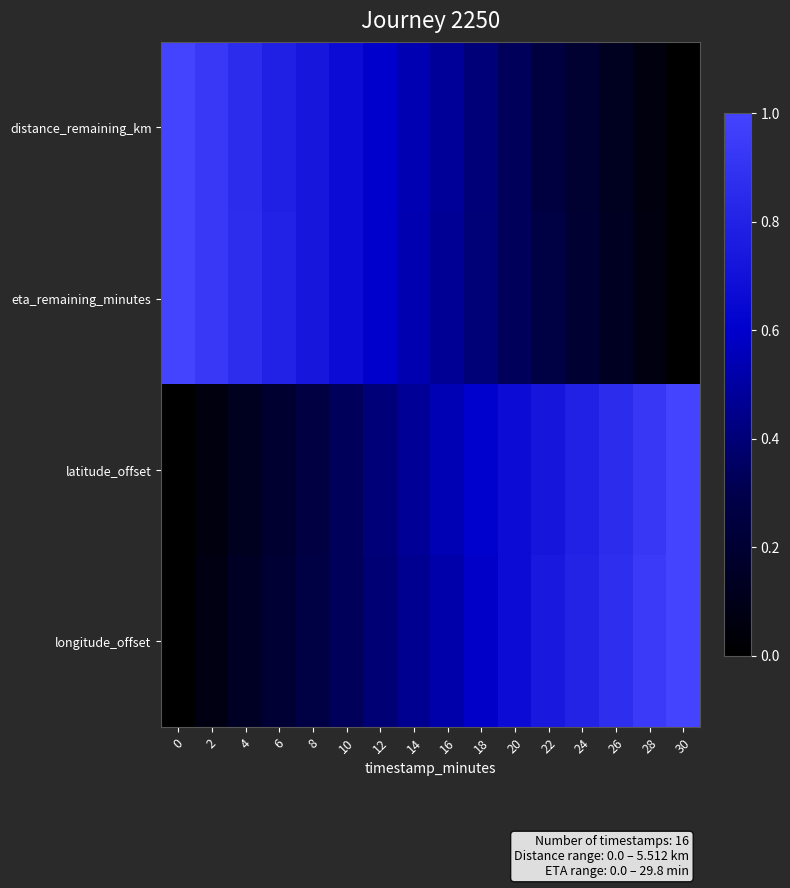

Rank the series at 14 from lowest to highest value.

longitude_offset, latitude_offset, eta_remaining_minutes, distance_remaining_km